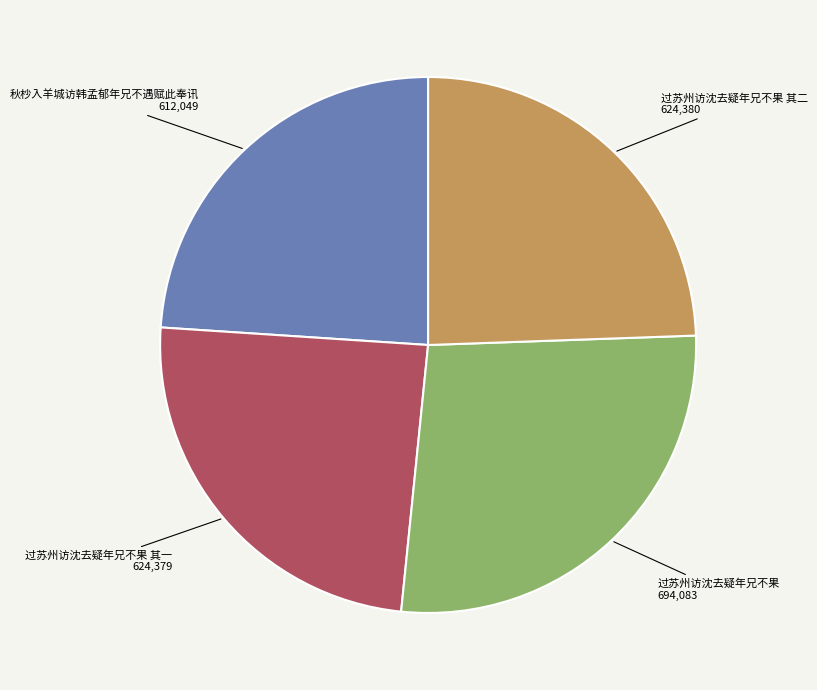

How many slices are in this pie chart?

4